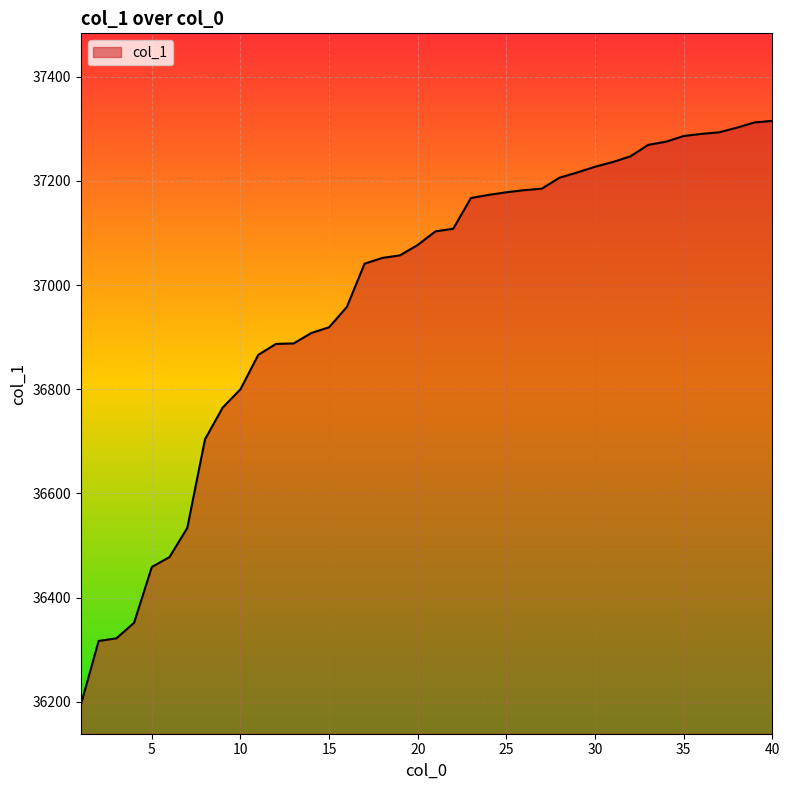

What is the difference between the maximum and minimum values?

1120